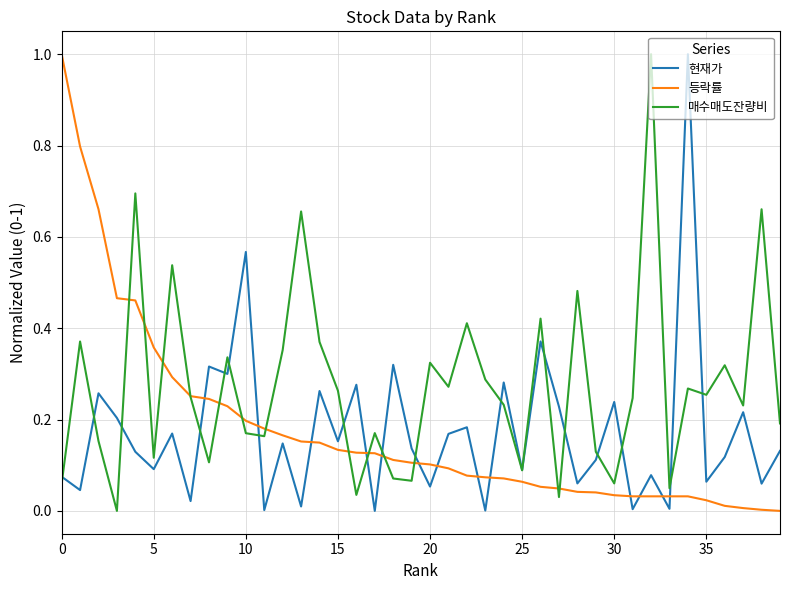

True or false: 등락률 and 현재가 cross at least once.

True